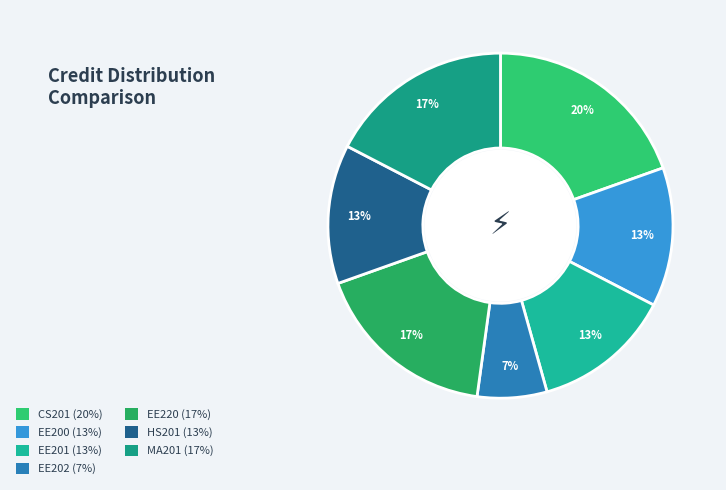

What percentage is the MA201 slice, to the nearest percent?

17%